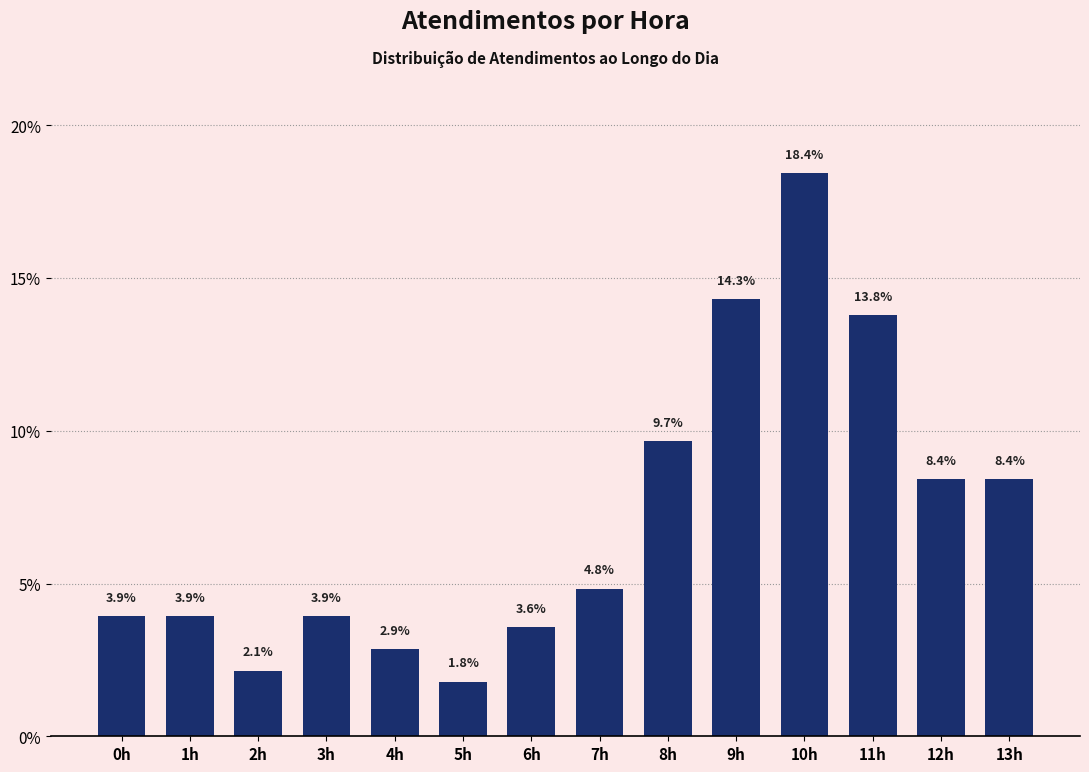

Reading left to right, transcribe all the data shown in this chart.

3.9	3.9	2.1	3.9	2.9	1.8	3.6	4.8	9.7	14.3	18.4	13.8	8.4	8.4